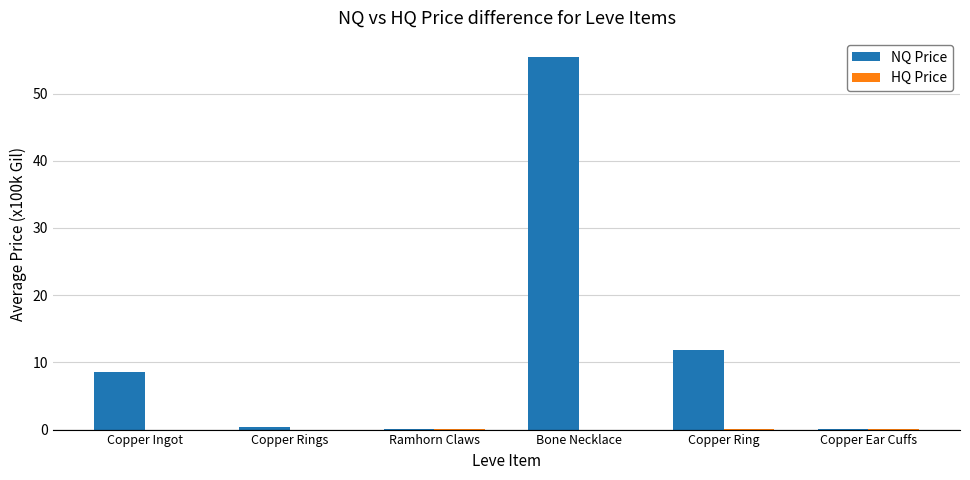

How many categories are shown in the chart?

6